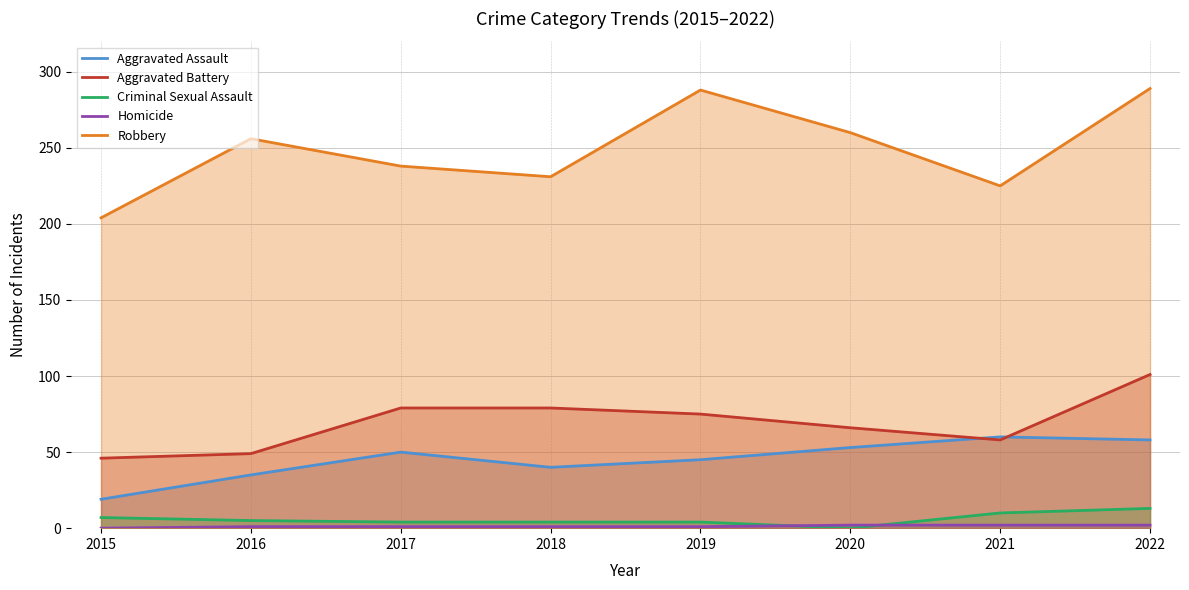

What is the total value across all series at 2016?

346